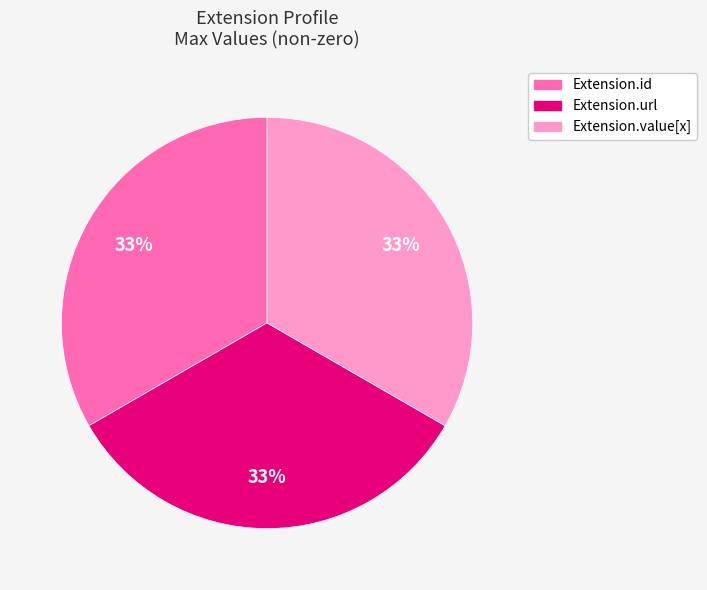

Count the number of slices in the pie.

3